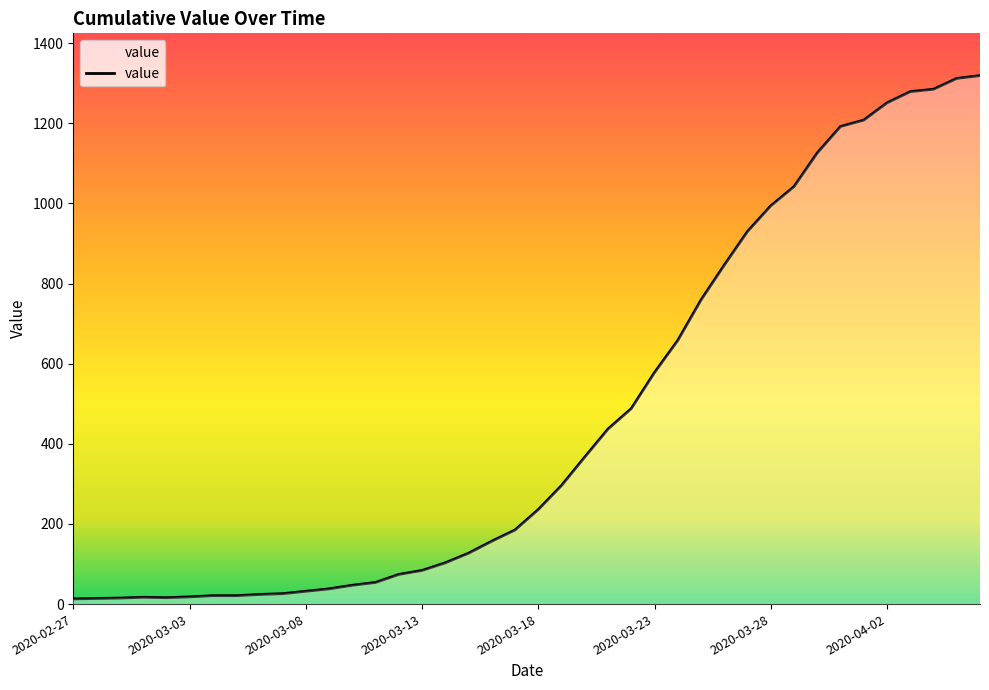

What is the greatest value displayed?

1319